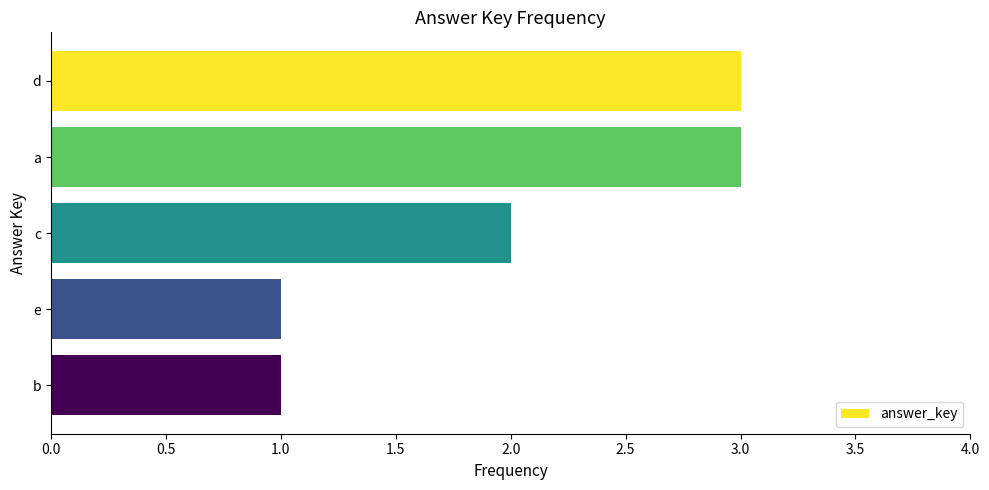

What value does the data have at a?

3